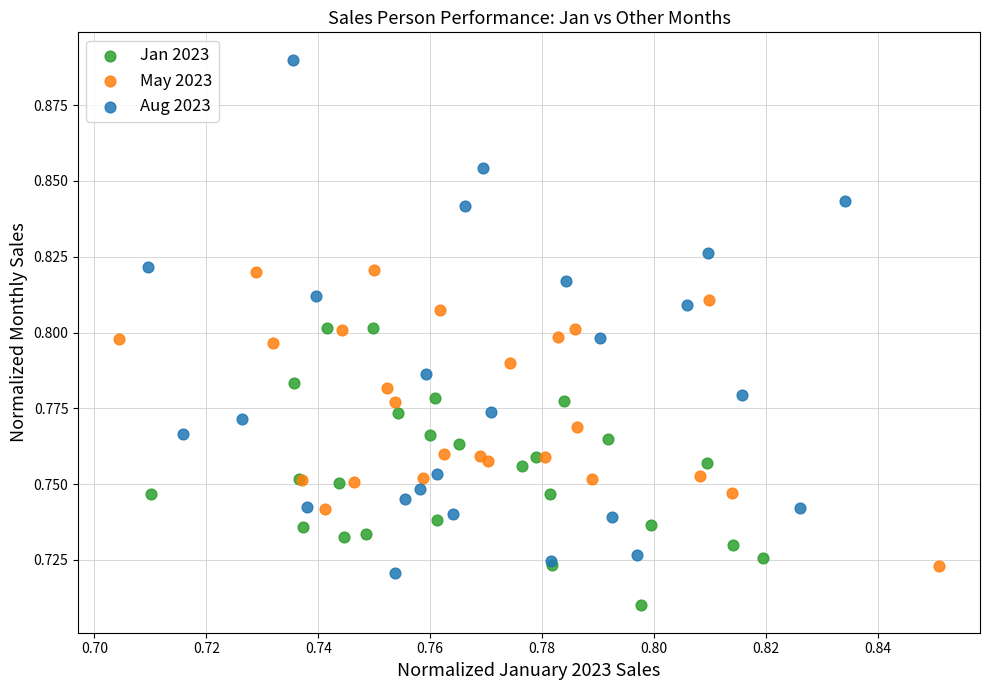

What are all the series names shown in the legend?

Jan 2023, May 2023, Aug 2023